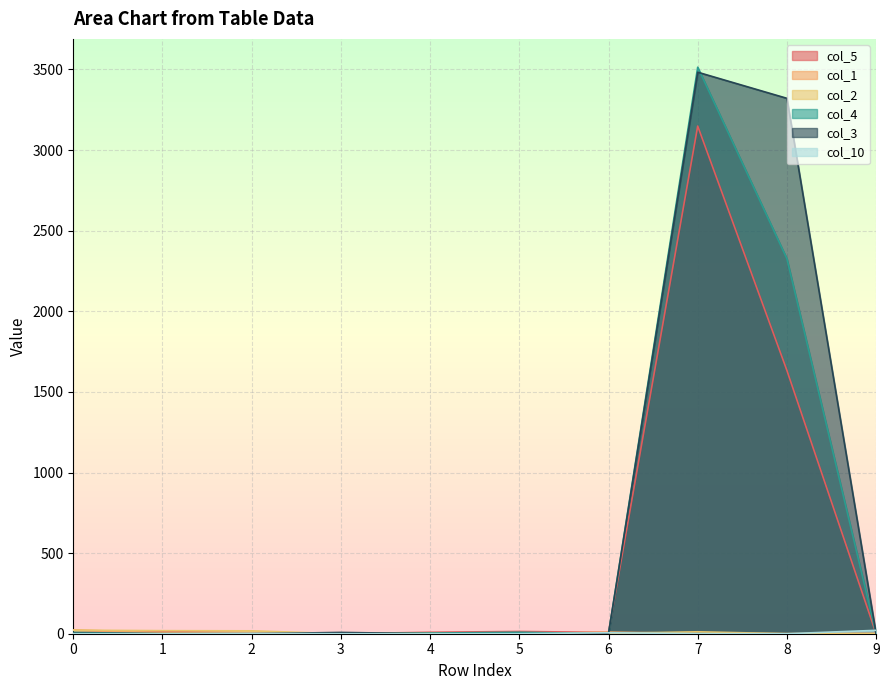

What is the difference between the second highest and minimum values in the col_10 series?

6